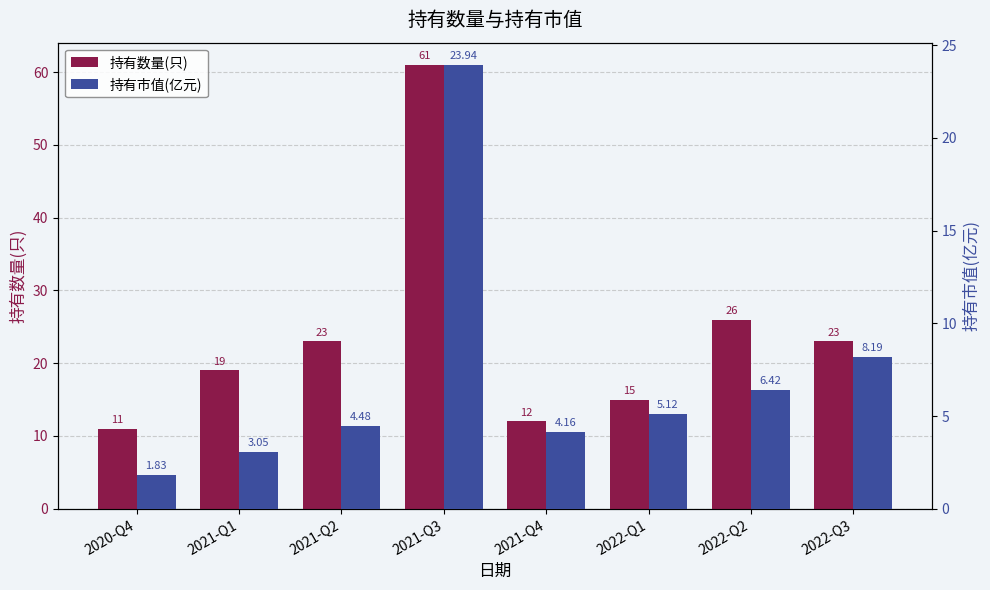

How many values in the 持有市值(亿元) series exceed 5?

4